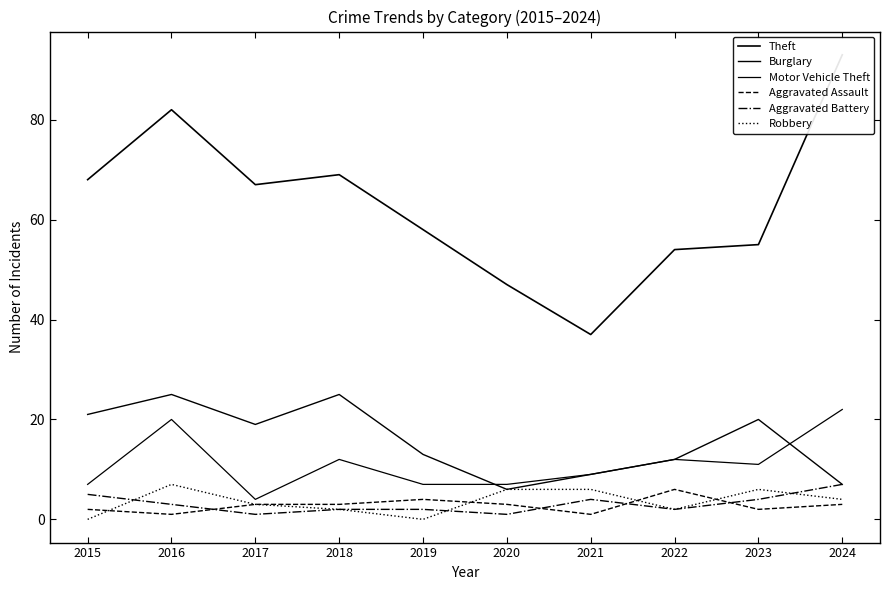

What is the highest value of the Motor Vehicle Theft series?

22